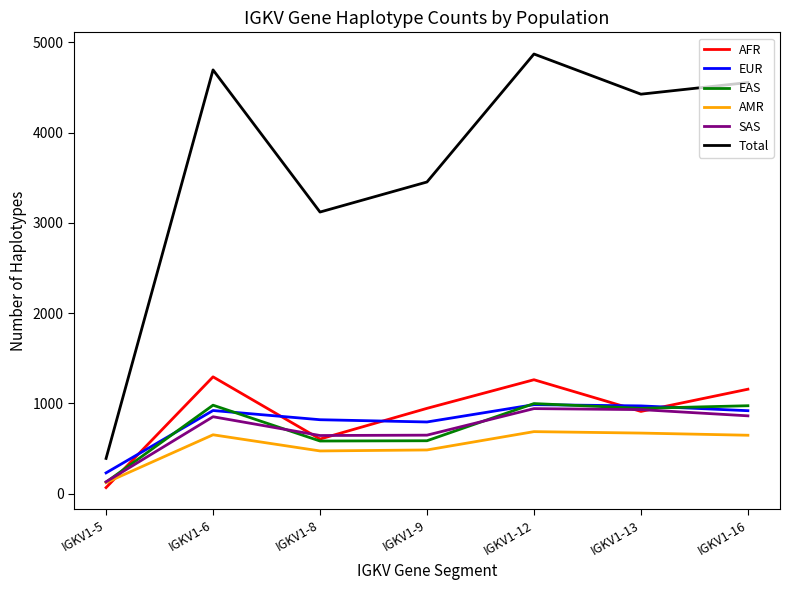

What is the difference between the maximum and second lowest values in the SAS series?

298